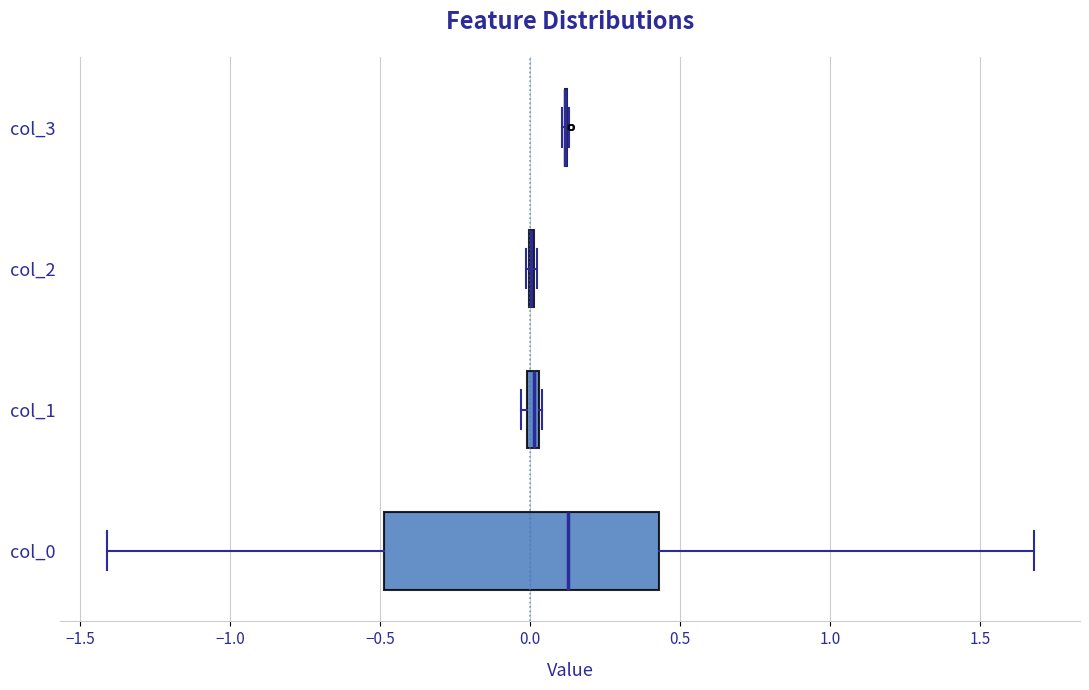

Where is the left edge of the box for col_1 on the x-axis? The values are not printed on the chart, so give them approximately, as read against the axis.

0.00